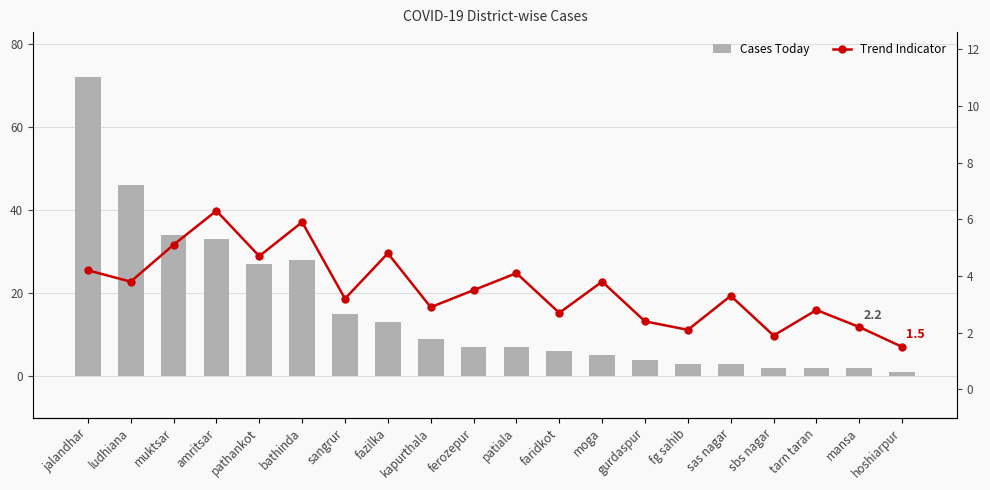

The Trend Indicator series shows 7.0 at jalandhar. True or false?

False